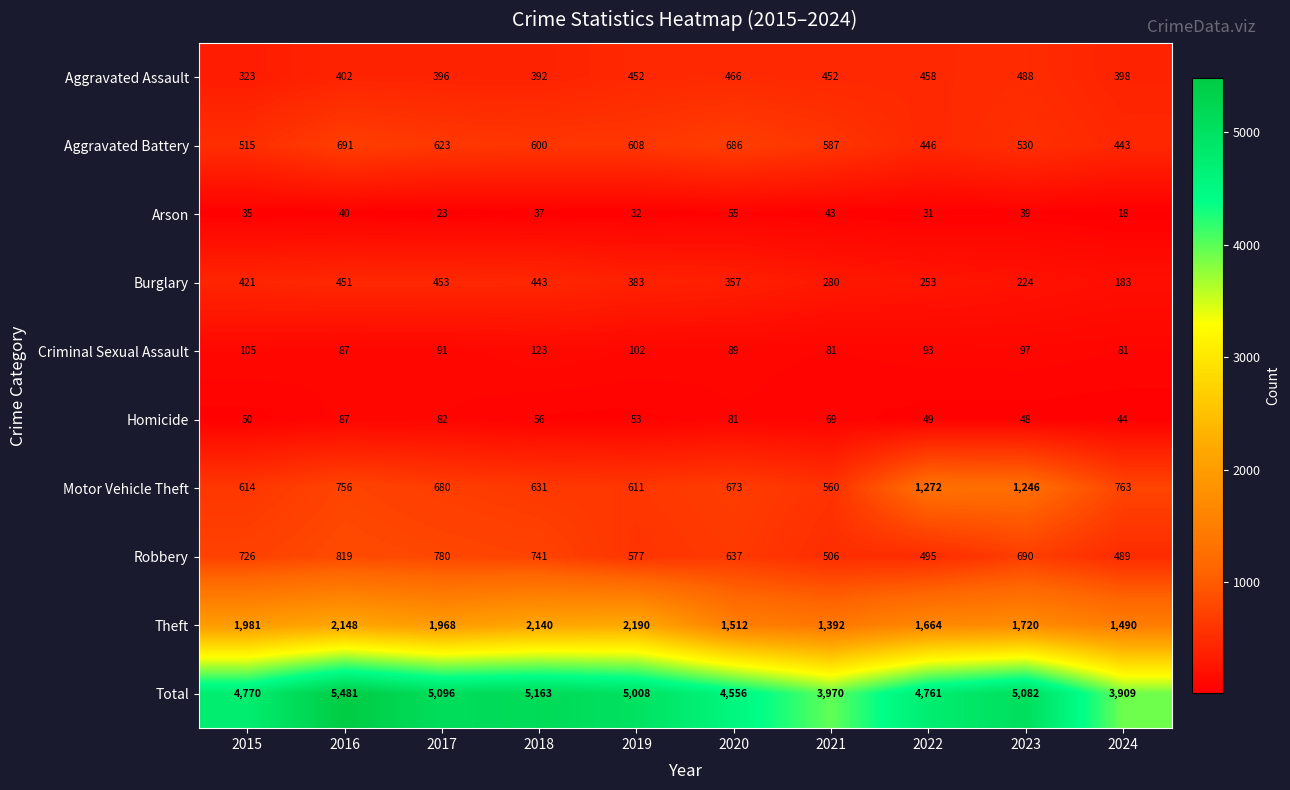

The Total series shows 5082 at 2023. True or false?

True